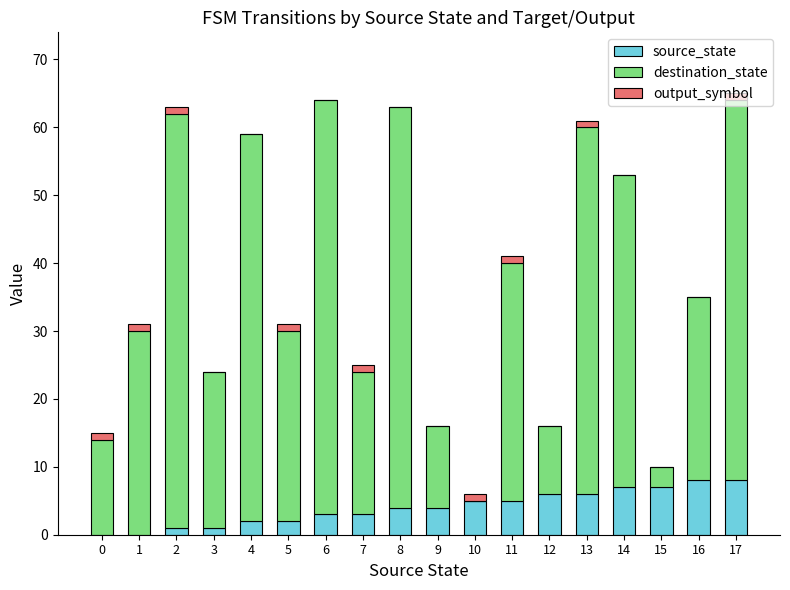

What is the sum of all source_state values?

72